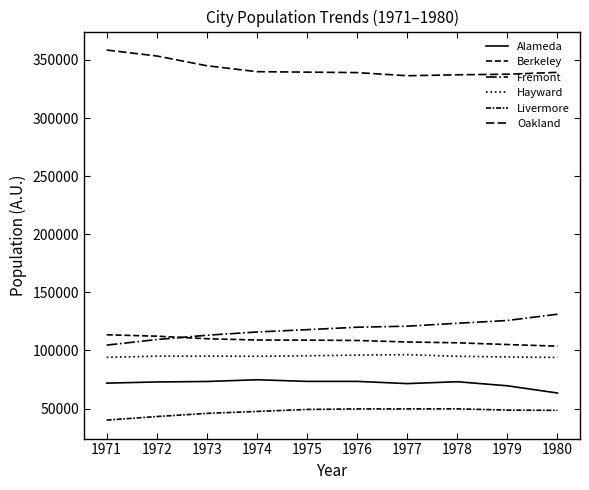

Which label corresponds to the smallest value in the chart?

1971